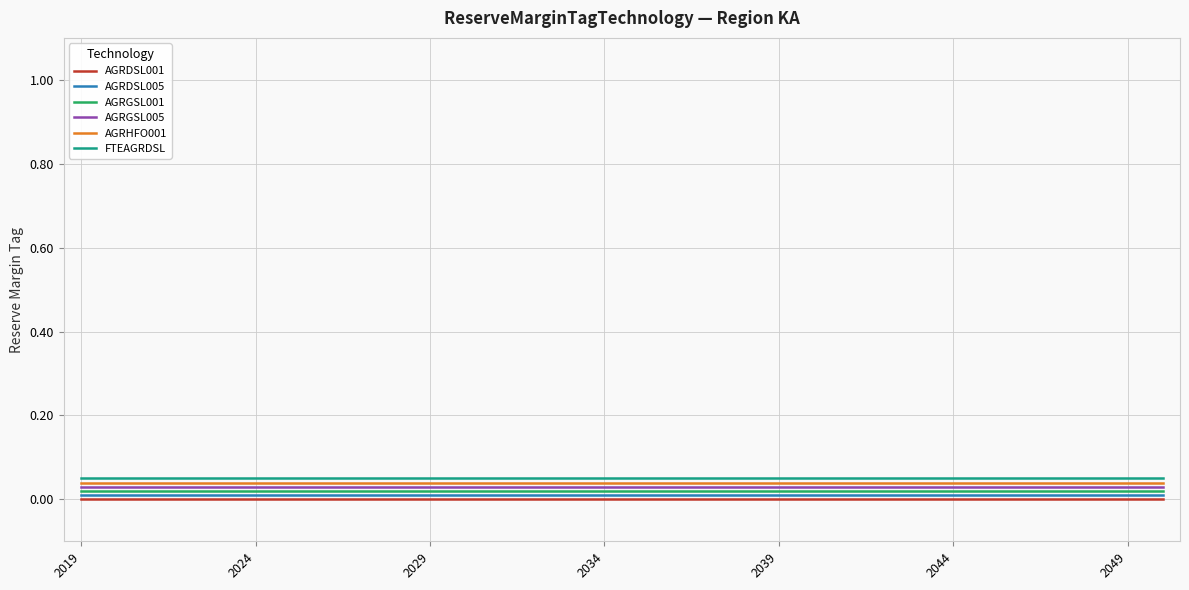

How many categories are shown in the chart?

32